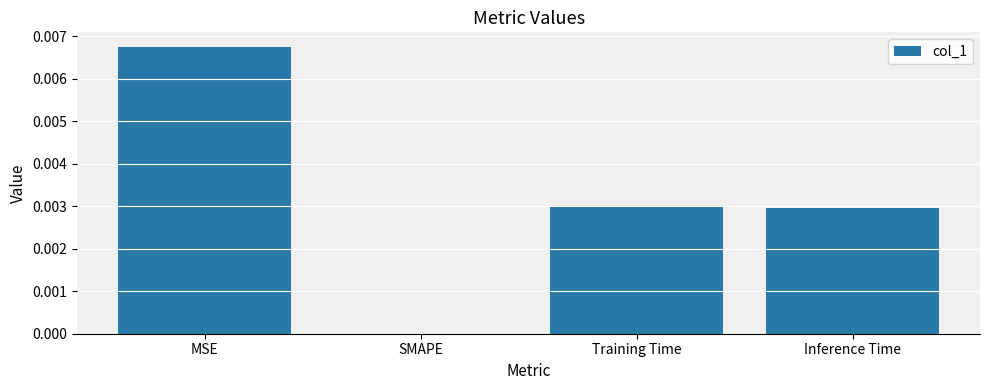

The chart shows a value of 0.0 at MSE. True or false?

True